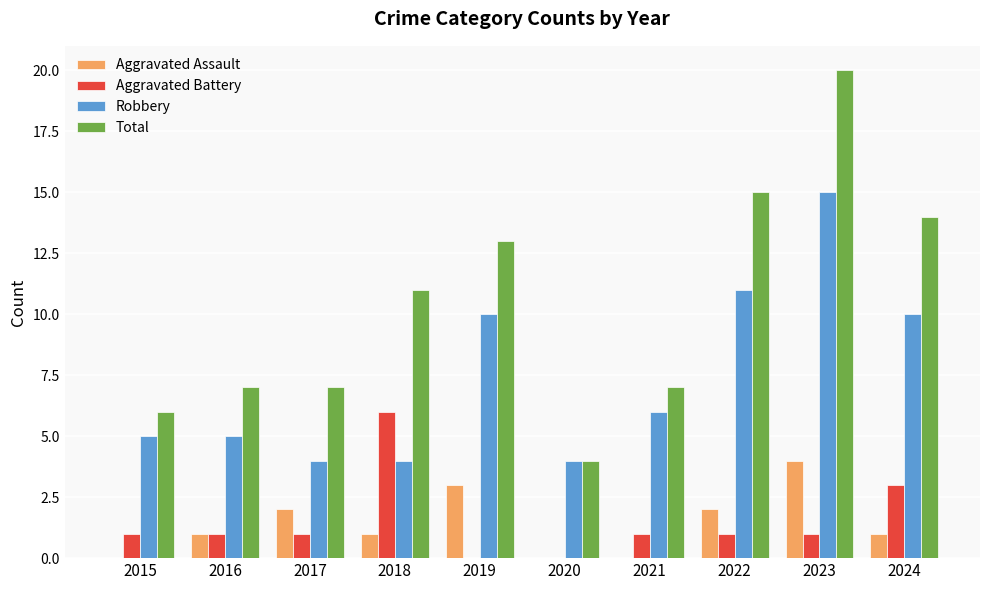

What are all the series names shown in the legend?

Aggravated Assault, Aggravated Battery, Robbery, Total